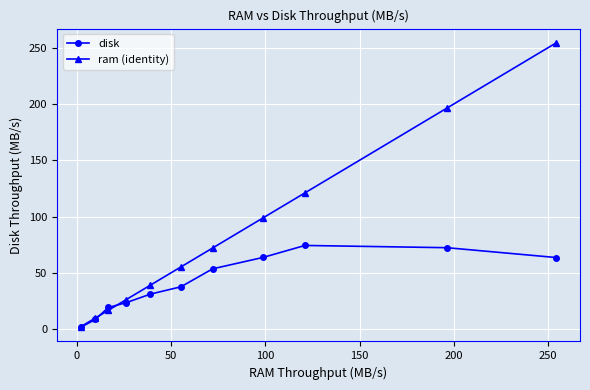

What is the maximum value shown in the chart?

254.3